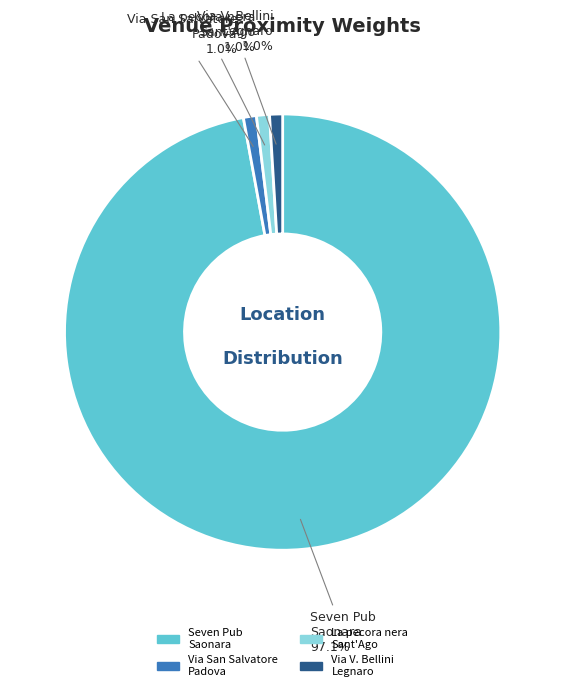

Is there any slice that represents more than half of the pie?

Yes